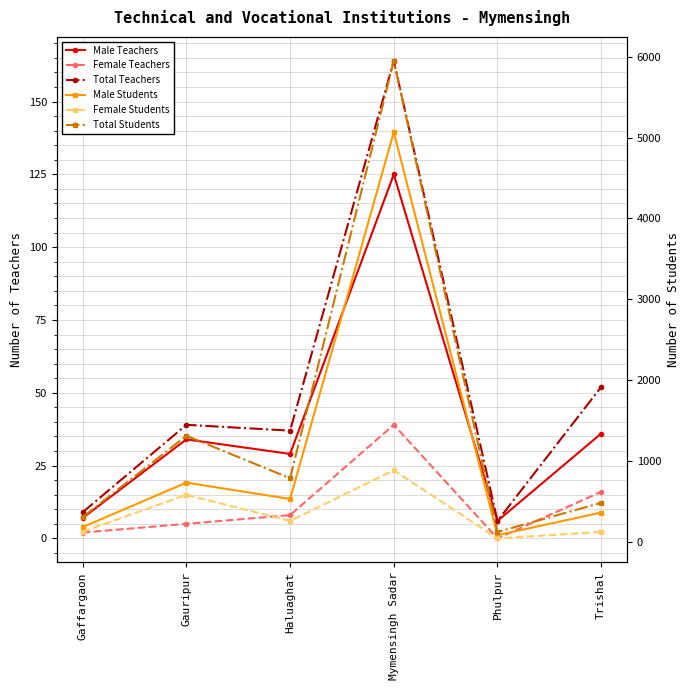

How many values in the Male Students series exceed 528?

2